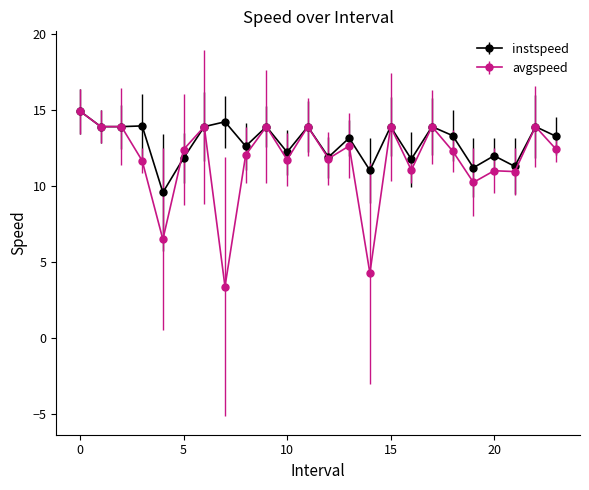

Which series has the largest total across all categories?

instspeed